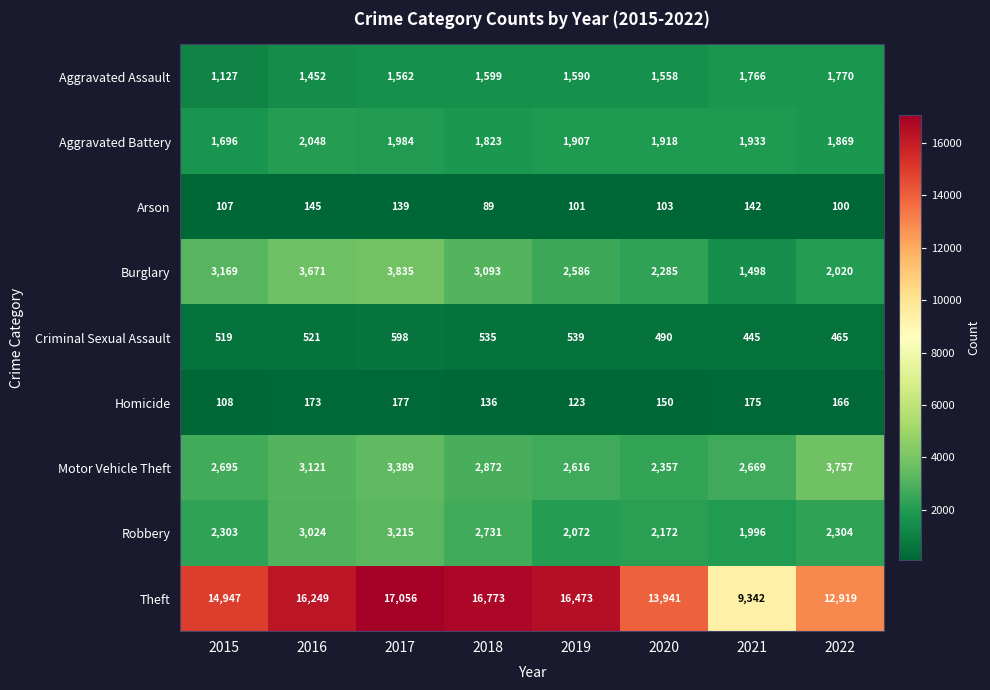

Which series has the largest total across all categories?

Theft